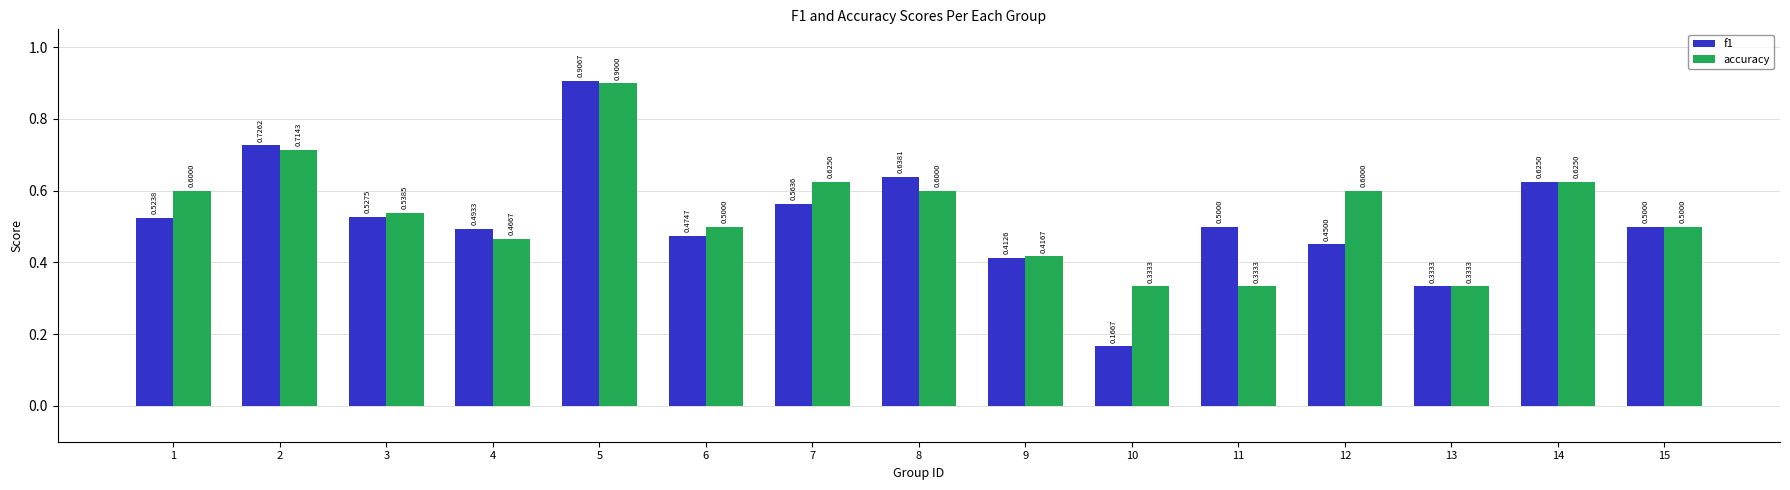

Rank the series by their maximum value, from highest to lowest.

f1, accuracy